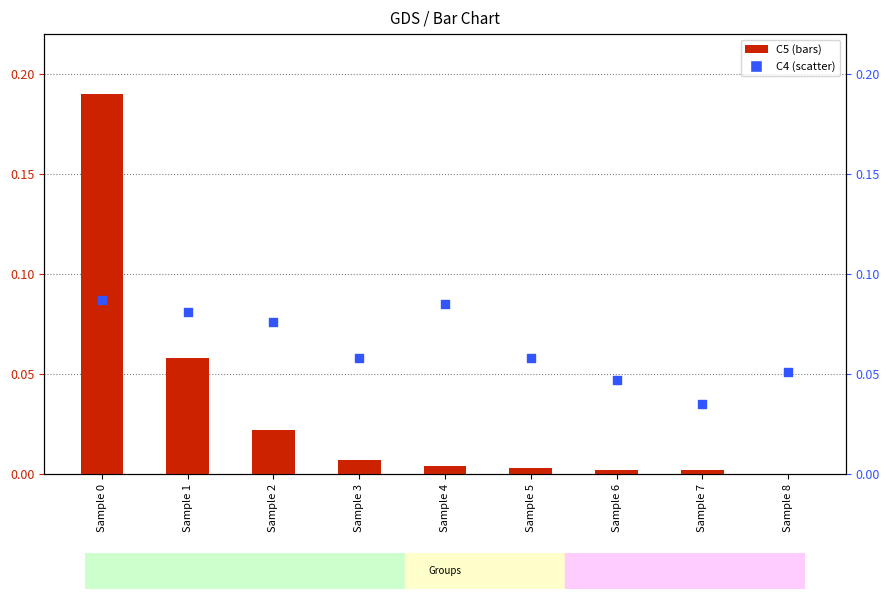

What is the total value across all series at Sample 3?

0.1